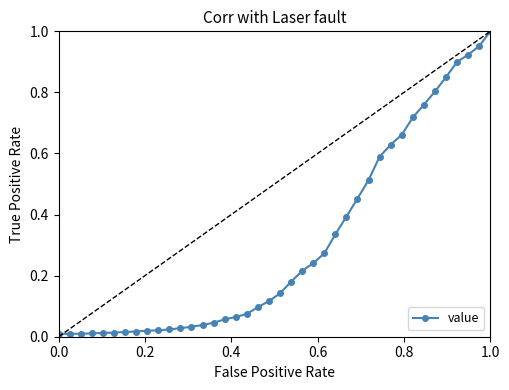

What is the sum of all values?

12.2